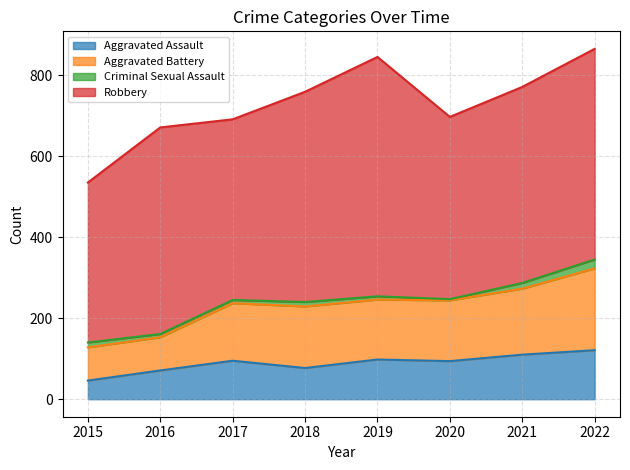

The value of Aggravated Assault at 2019 is 155. True or false?

False